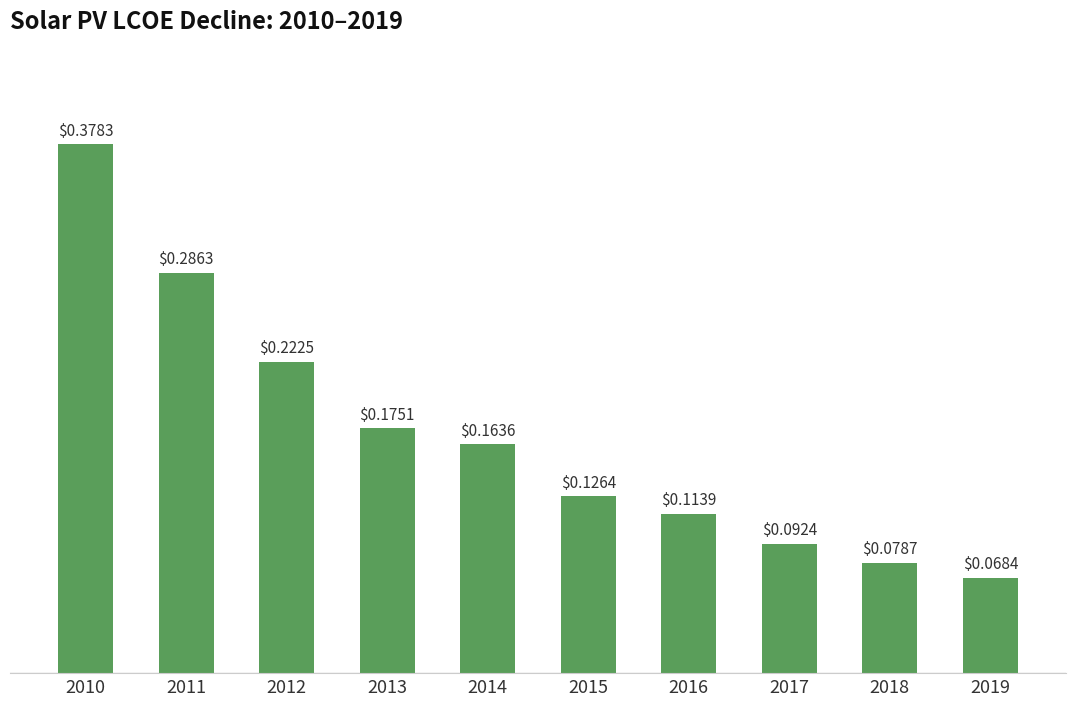

Between 2017 and 2014, which is larger?

2014